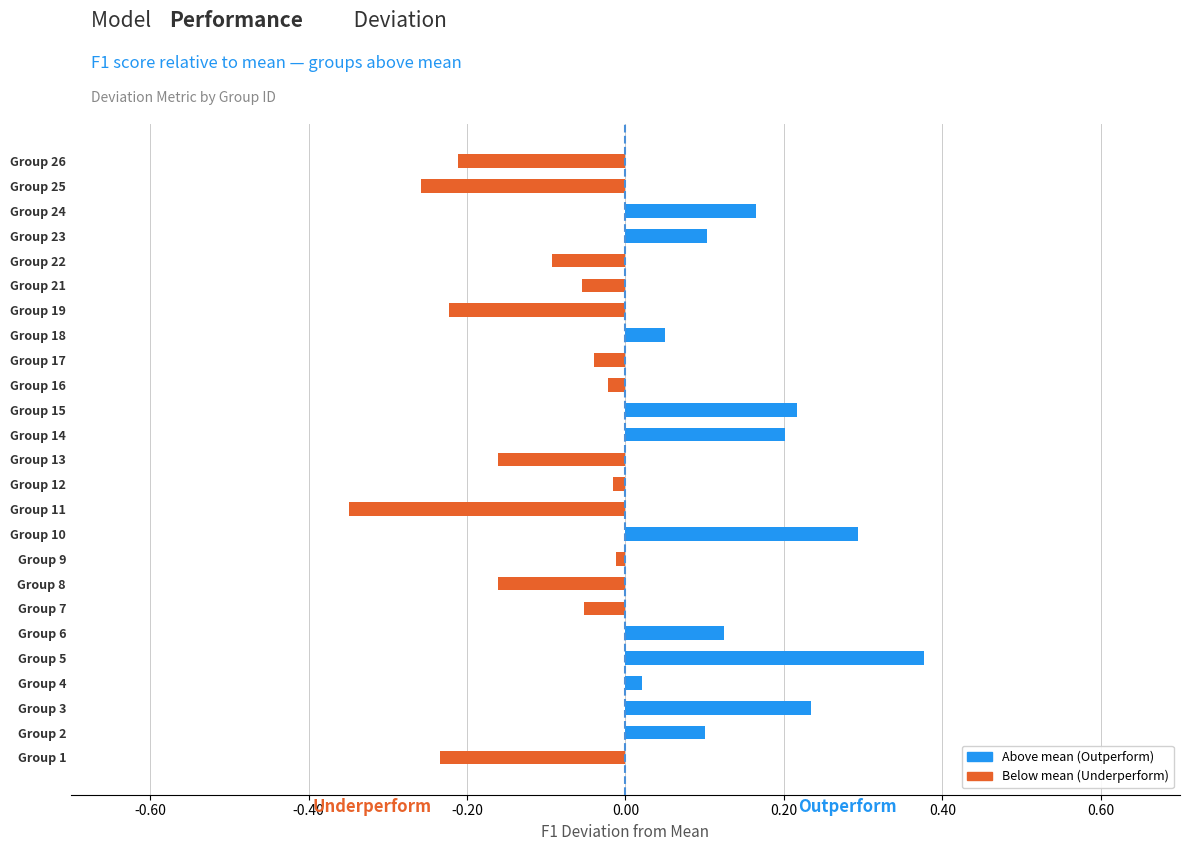

What is the difference between the second highest and second lowest values?

0.6